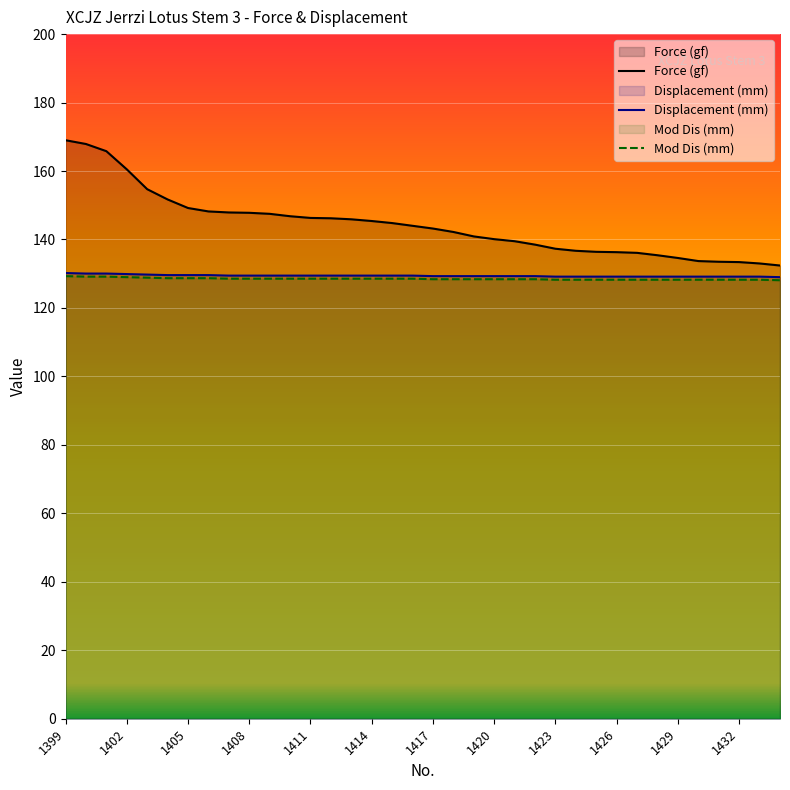

Is the value of Force (gf) at 1432 greater than the value of Mod Dis (mm) at 1415?

Yes